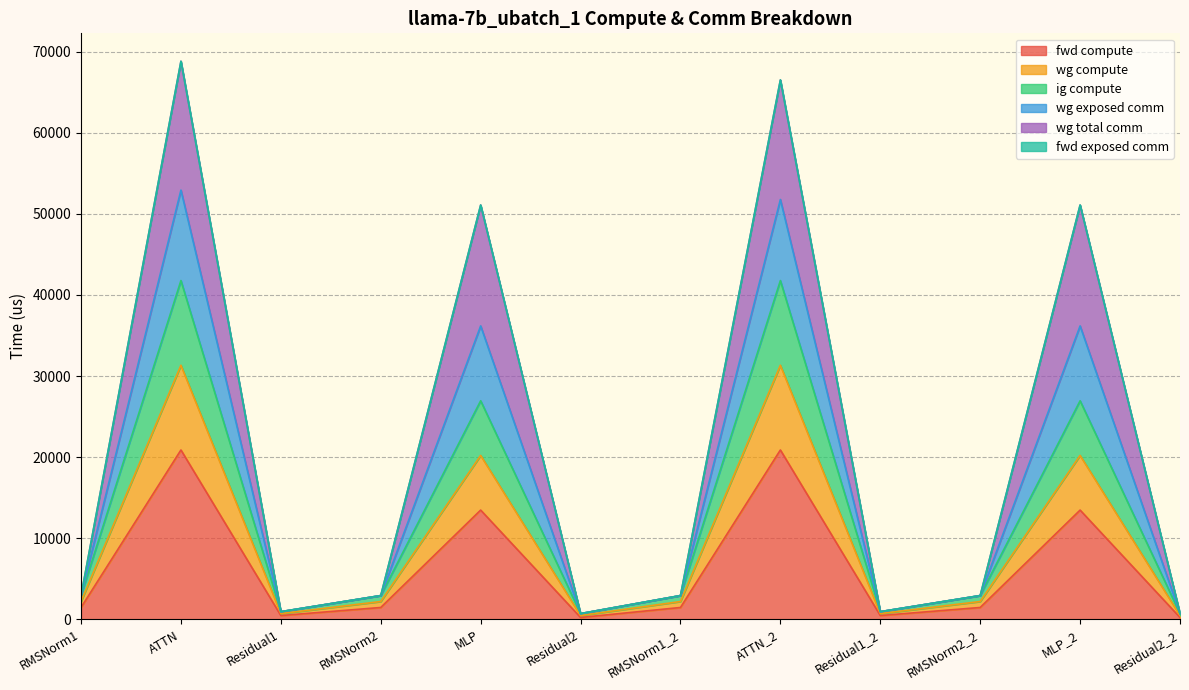

How many data points does each series have?

12